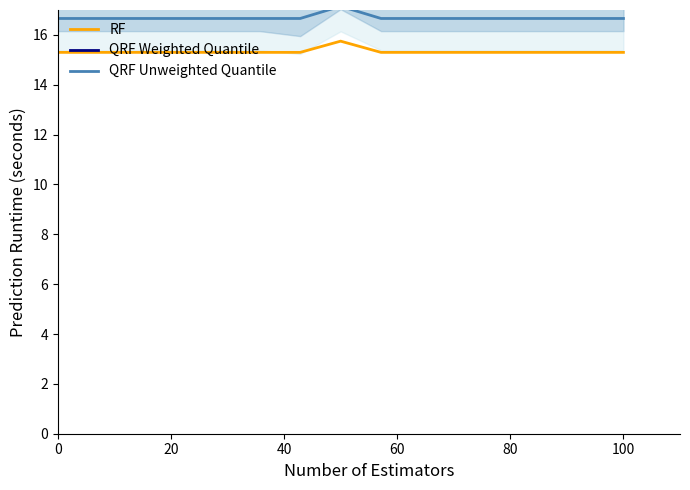

True or false: QRF Unweighted Quantile and RF intersect in this chart.

False